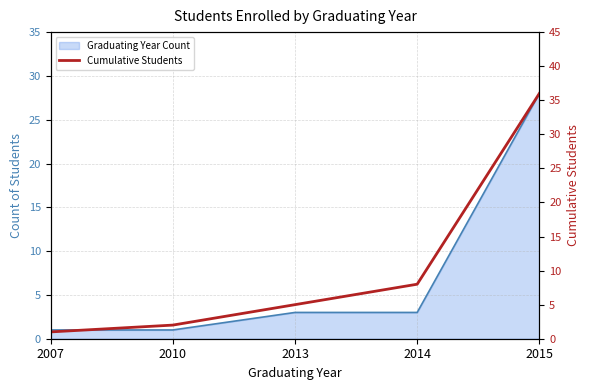

Which category has the highest value across all series?

2015